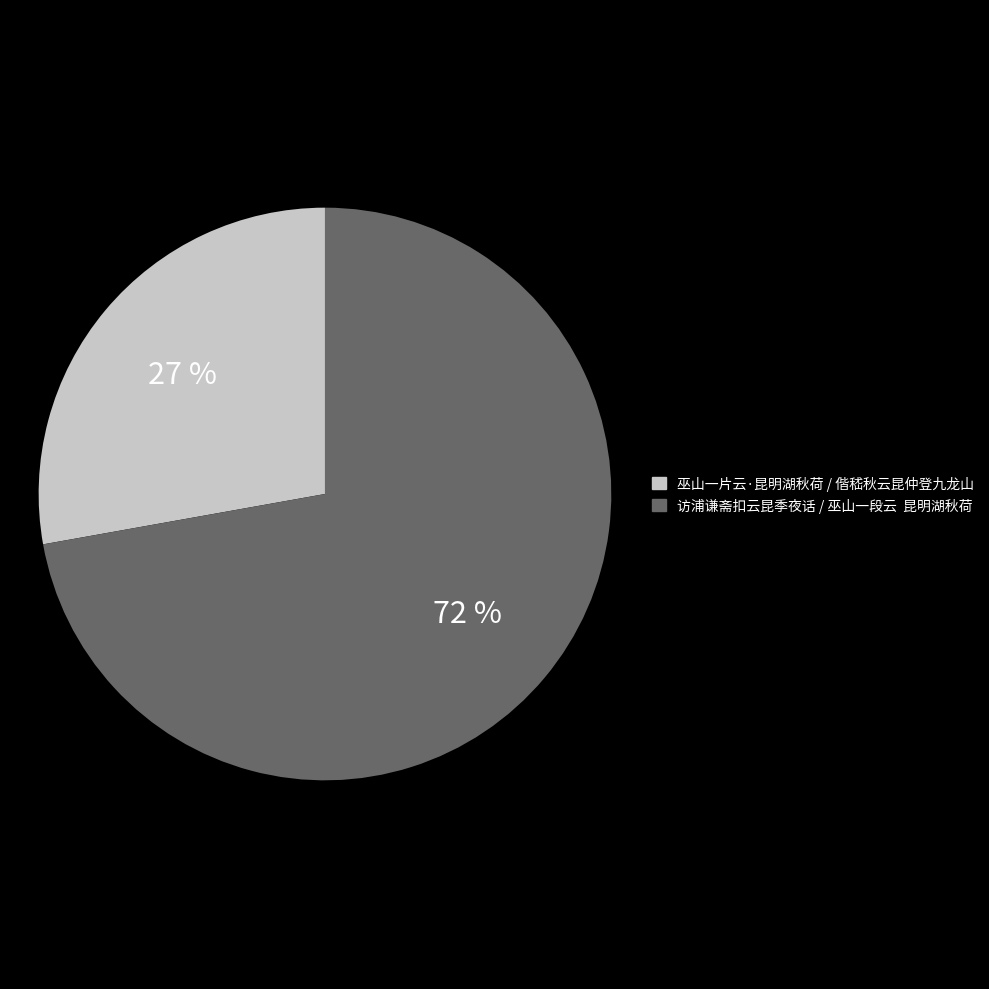

Which has a higher value, 访浦谦斋扣云昆季夜话 or 巫山一片云·昆明湖秋荷?

访浦谦斋扣云昆季夜话